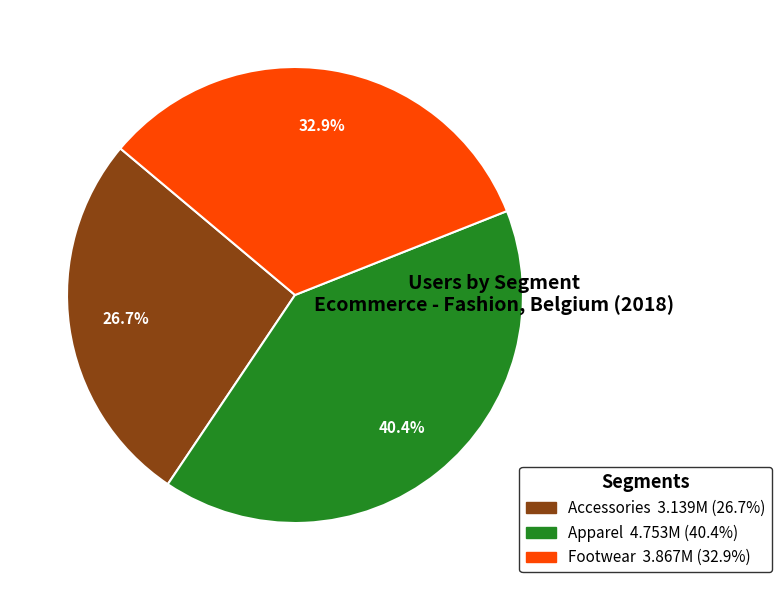

Does Accessories represent more than half of the total?

No